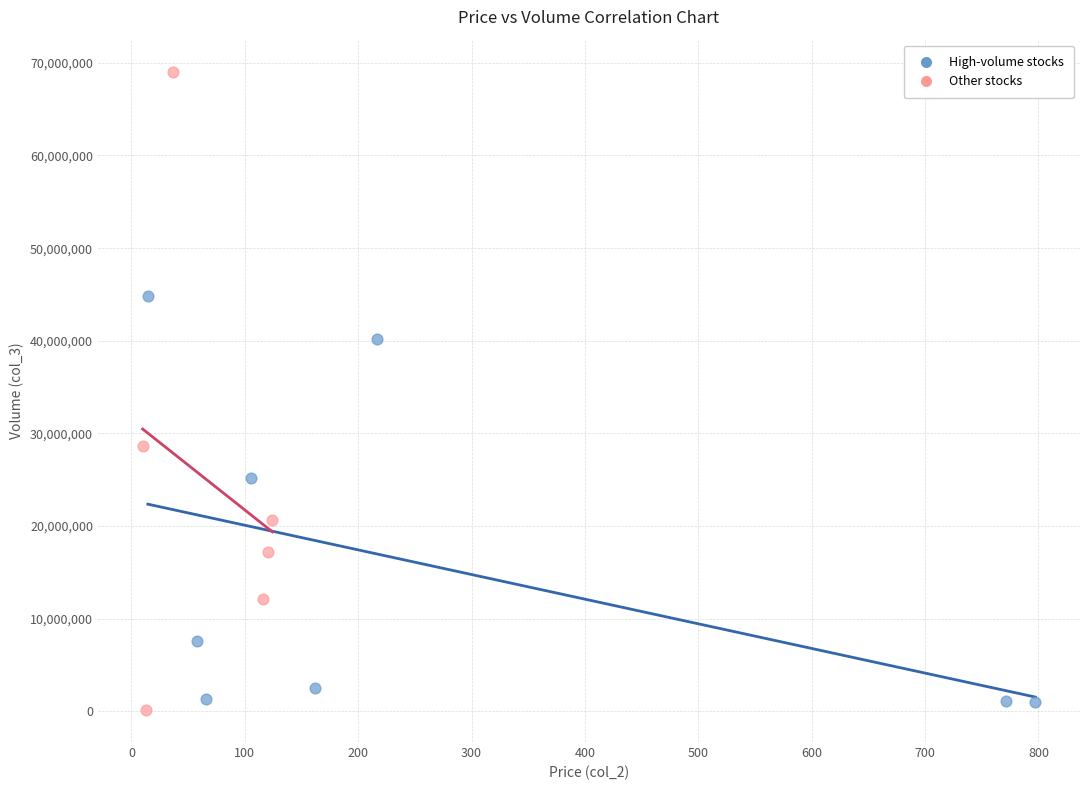

Which series has the widest spread of Y values?

Other stocks